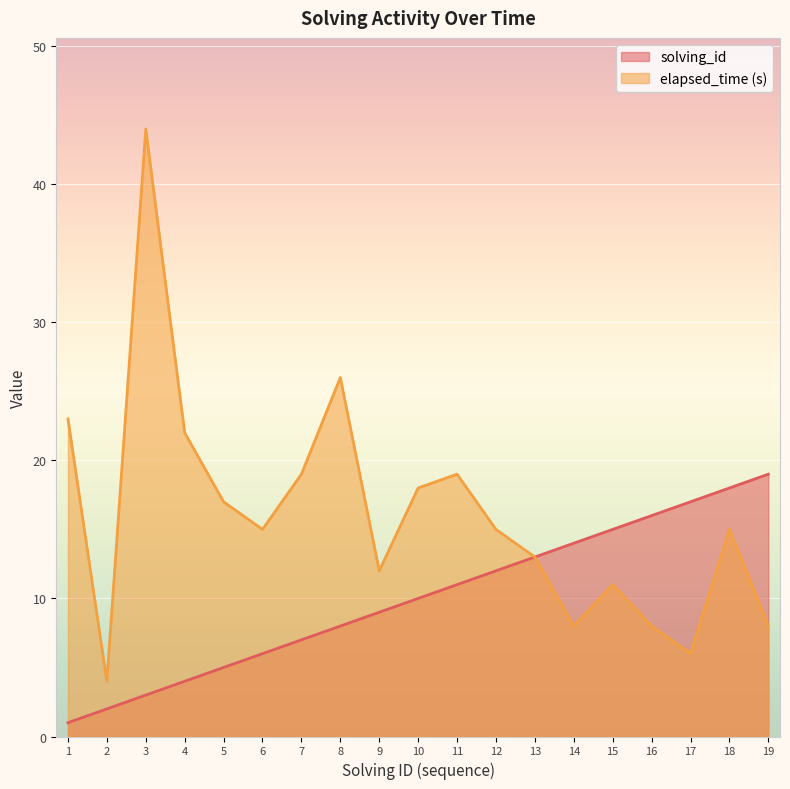

What is the average value of the solving_id series?

10